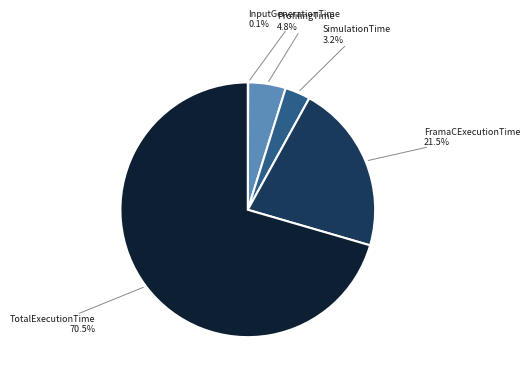

Between SimulationTime and TotalExecutionTime, which is larger?

TotalExecutionTime